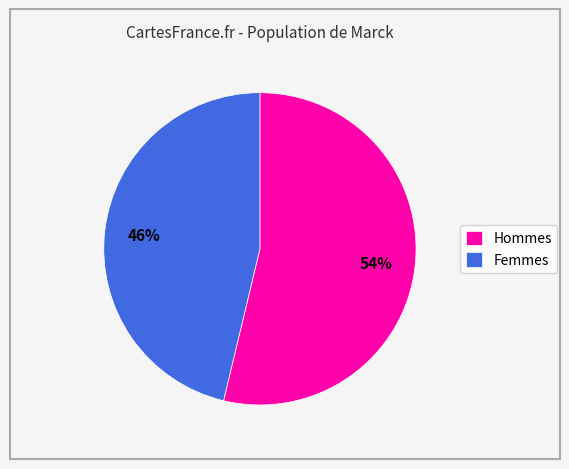

To the nearest percent, what is the average slice percentage?

50%